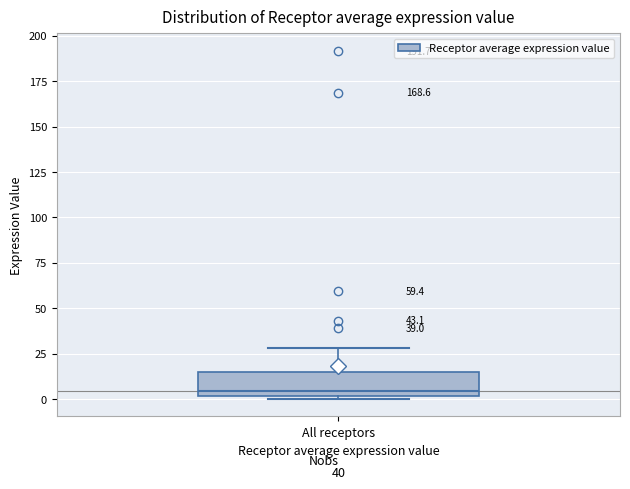

Transcribe this box plot: give where the median line is, the range the box spans, and where the two whiskers end, as read against the y-axis. The values are not printed on the chart, so give them approximately, as read against the axis.

median 5, box 0 to 15, whiskers 0 to 30